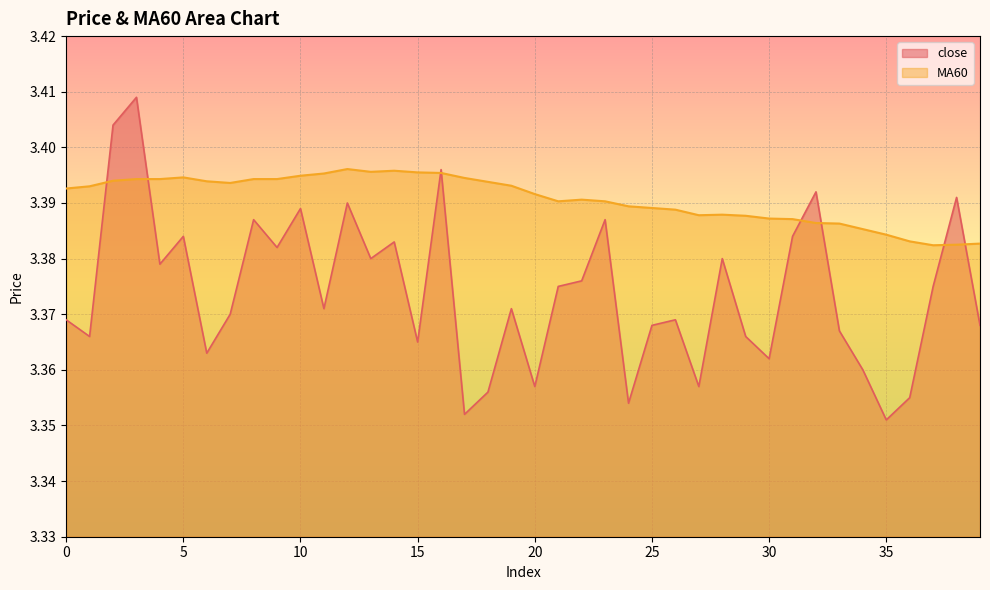

List the labels in order of MA60 value, largest first.

12, 14, 13, 15, 16, 11, 10, 5, 17, 3, 4, 8, 9, 2, 6, 18, 7, 19, 1, 0, 20, 22, 21, 23, 24, 25, 26, 28, 27, 29, 30, 31, 32, 33, 34, 35, 36, 39, 38, 37